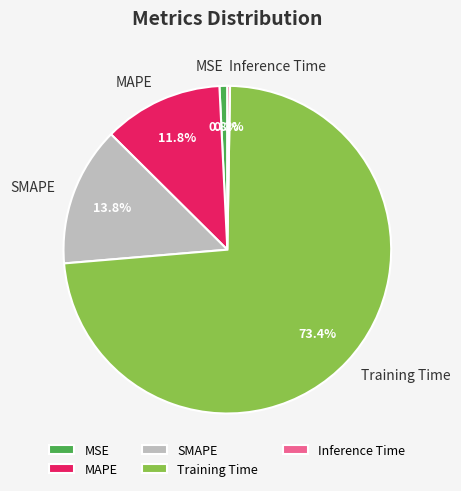

Which slice is the largest?

Training Time